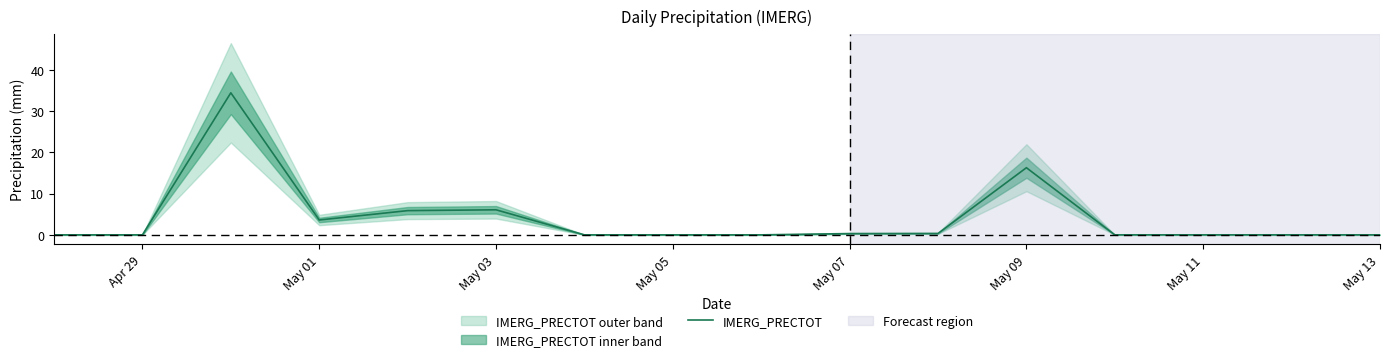

True or false: there are more than 0 points higher than both neighbors.

True